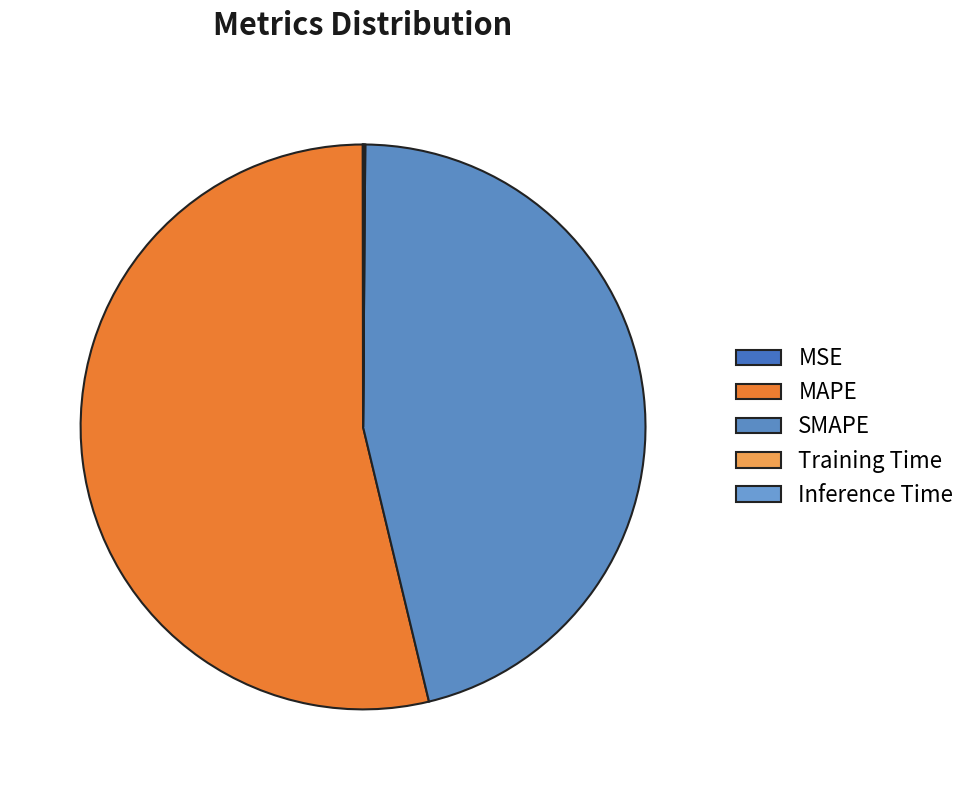

Combined, what portion of the pie is Inference Time and MAPE?

53.8%